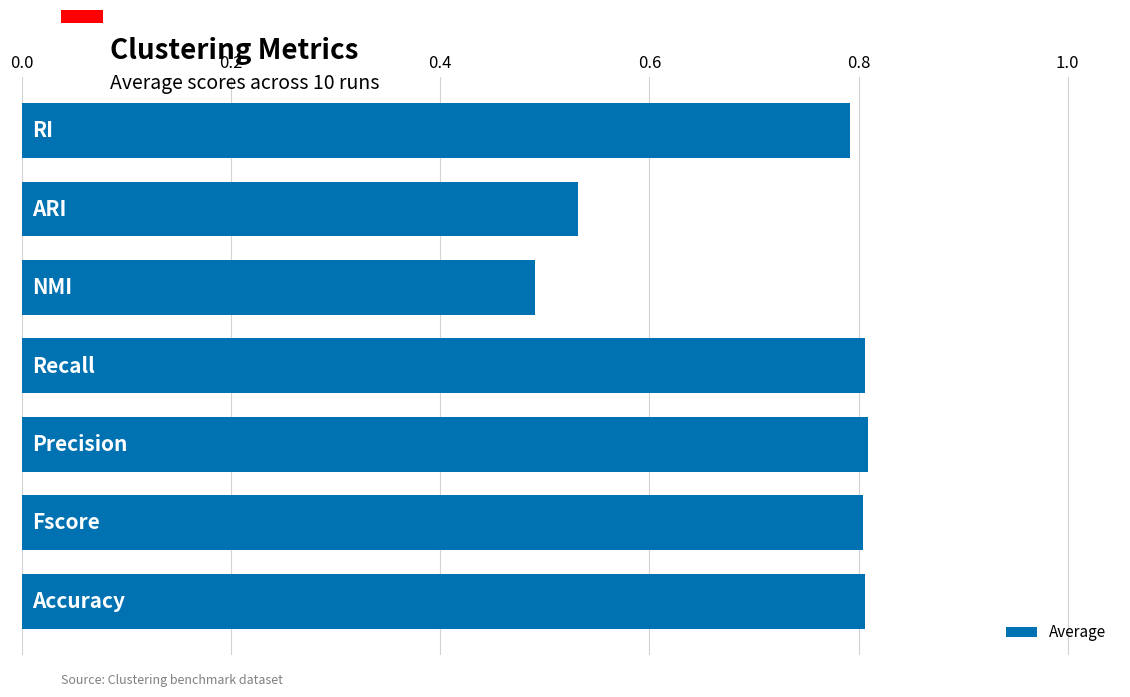

What is the value of the 7th bar from the top?

0.8